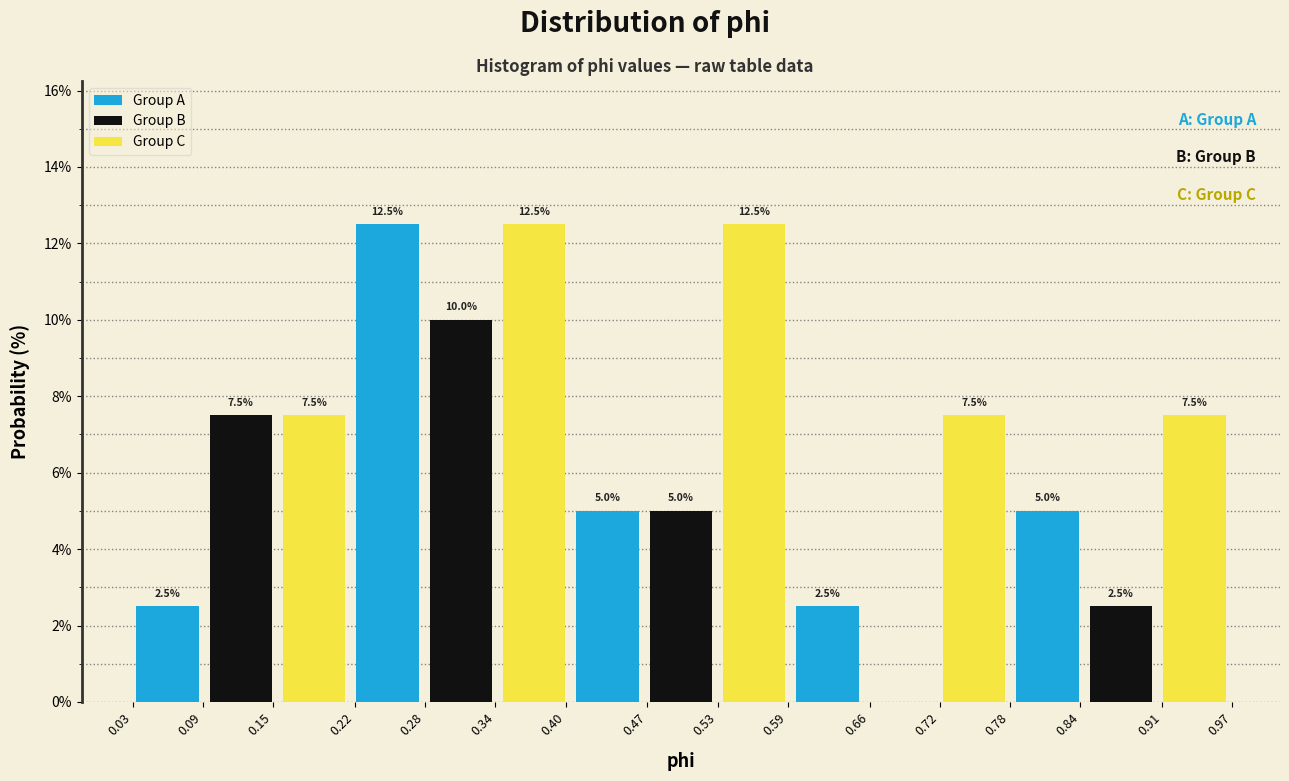

Reading left to right, what are all the values shown in this chart?

Group A: 0.15=2.5	0.34=12.5	0.47=5.0	0.66=2.5	0.84=5.0
Group B: 0.15=7.5	0.34=10.0	0.47=5.0	0.66=0.0	0.84=2.5
Group C: 0.15=7.5	0.34=12.5	0.47=12.5	0.66=7.5	0.84=7.5